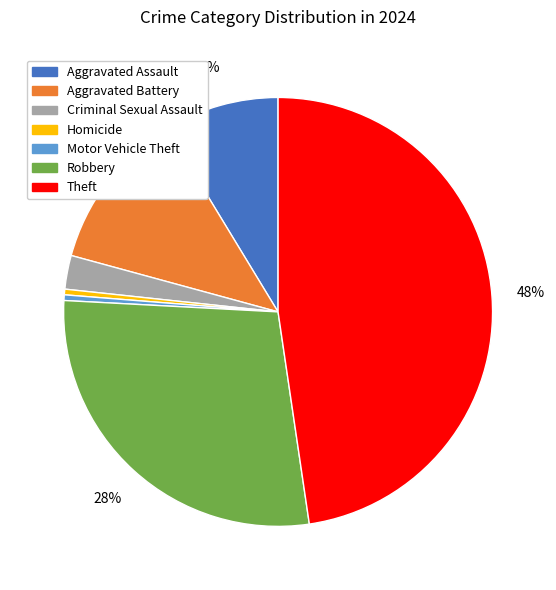

Is the sum of Robbery and Aggravated Battery greater than half?

No